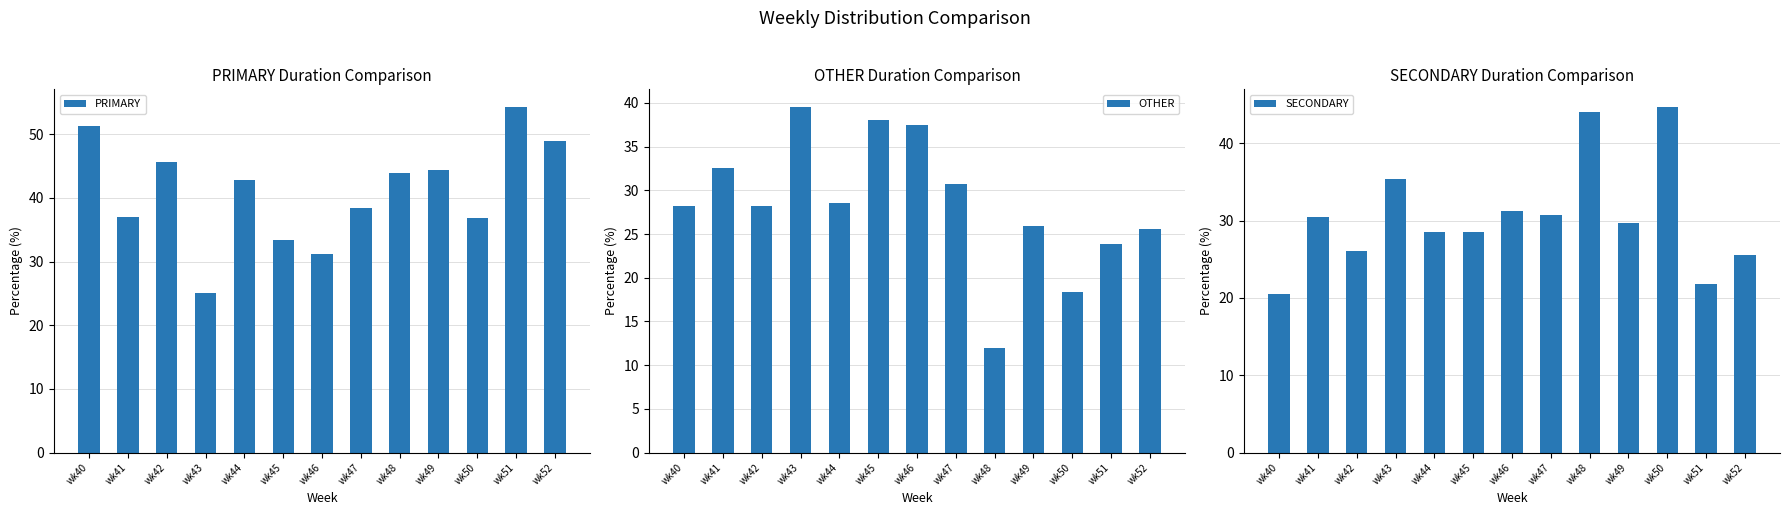

The OTHER series shows 17.2 at wk52. True or false?

False